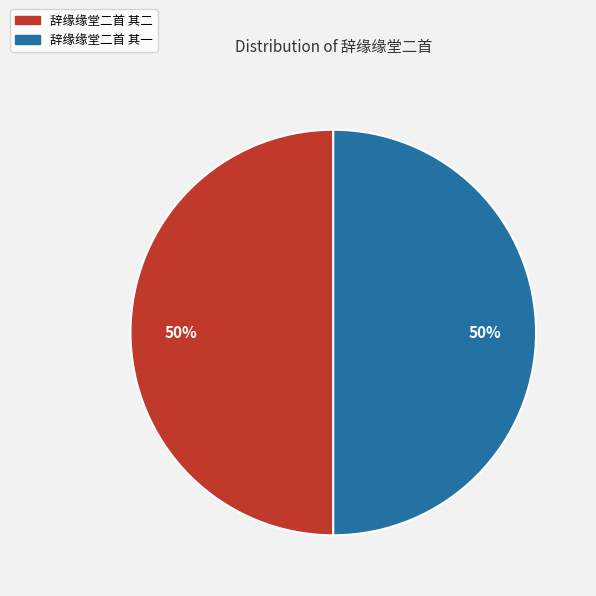

Approximately how many times larger is the value at 辞缘缘堂二首 其一 compared to 辞缘缘堂二首 其二?

1.0